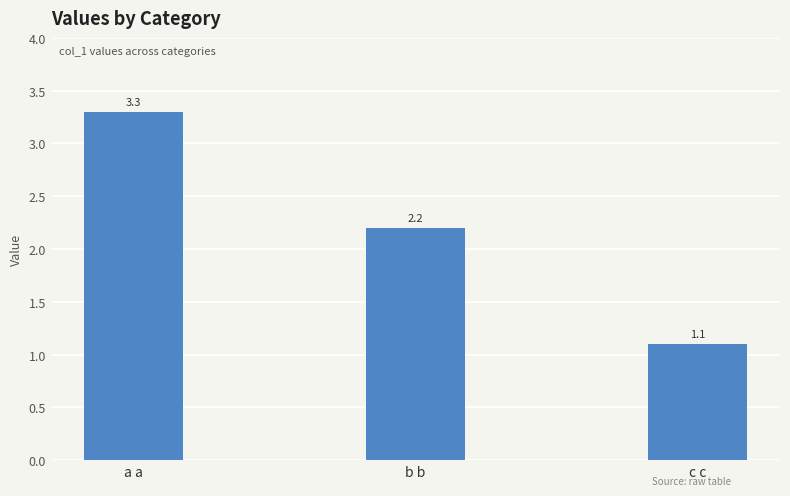

How many bars are there in total?

3